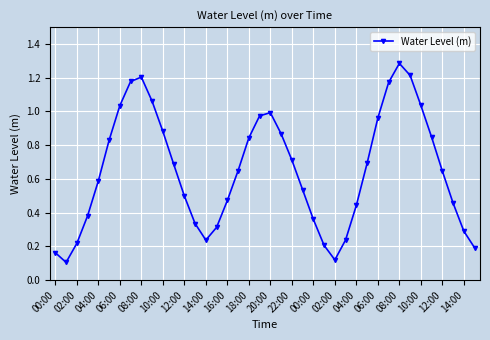

What is the sum of all values?

25.9